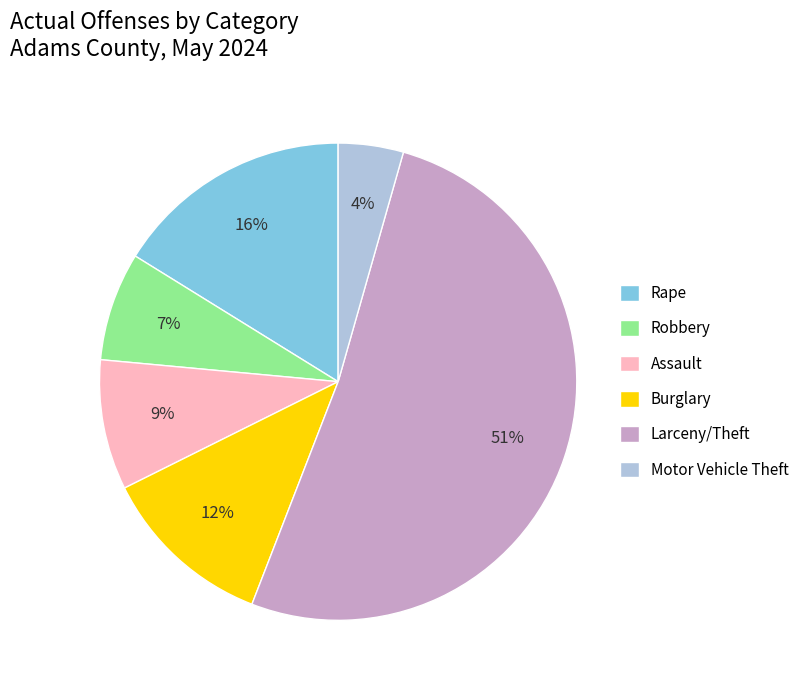

What is the largest slice in the pie chart?

Larceny/Theft